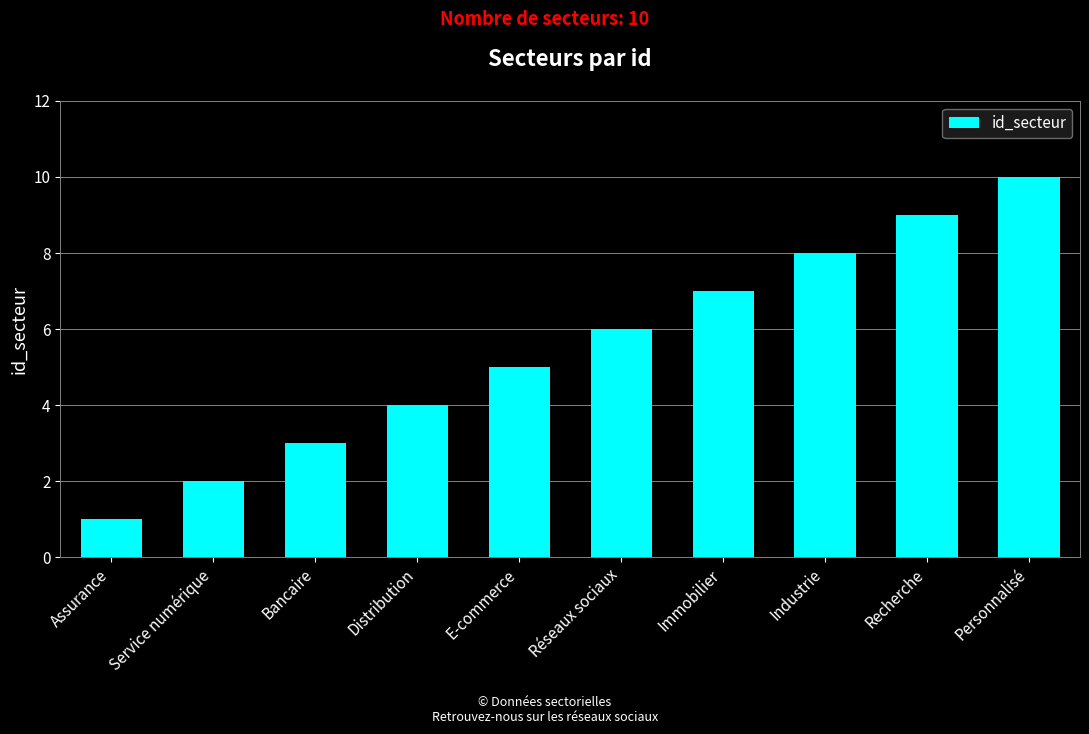

True or false: the data shows 6 at Réseaux sociaux.

True